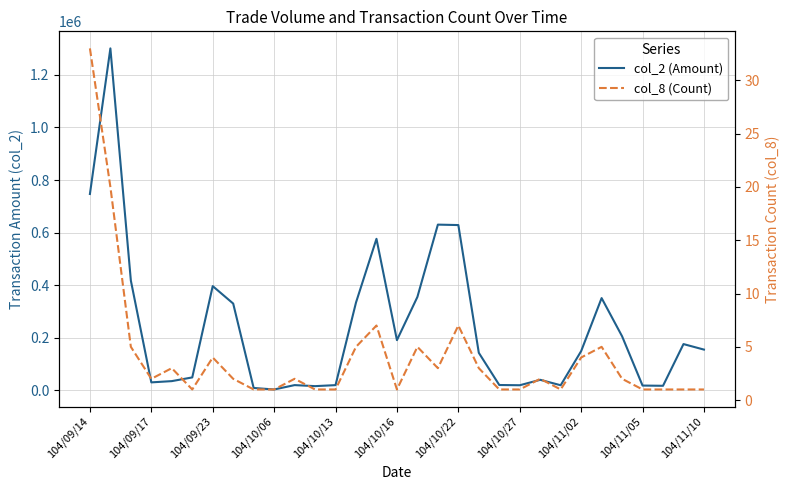

What is the difference between the second highest and second lowest values in the col_8 (Count) series?

19